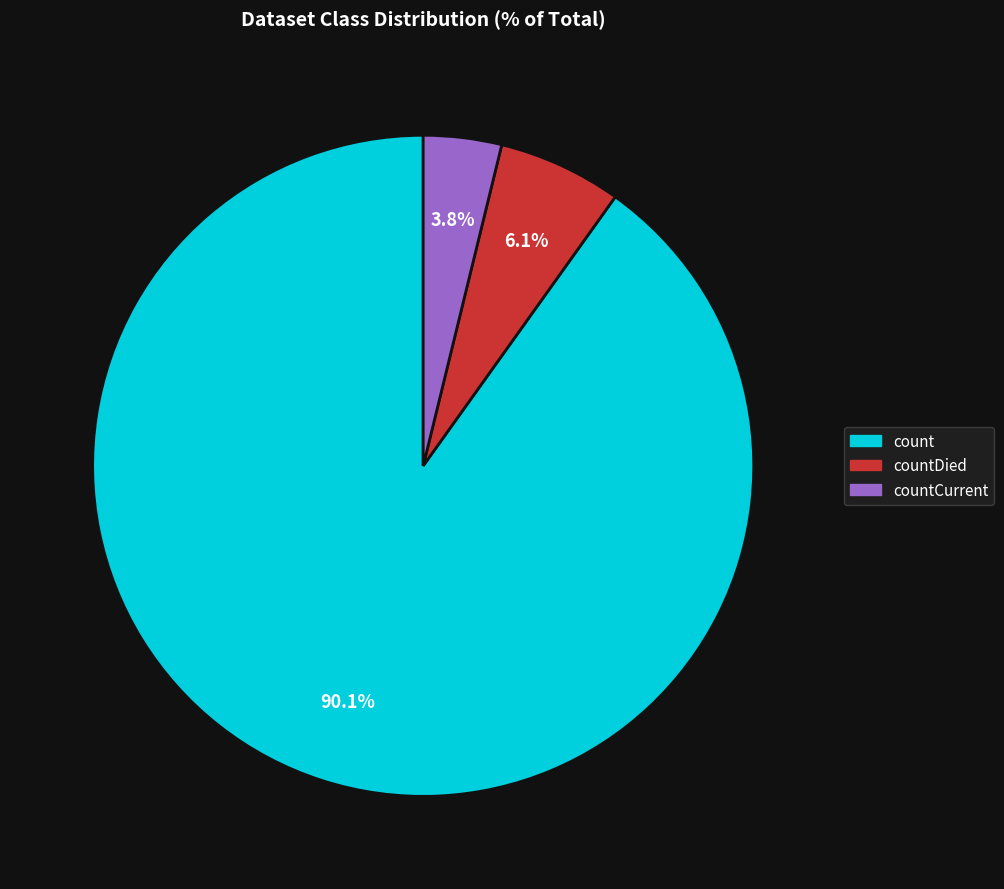

Is there a majority slice in this chart?

Yes